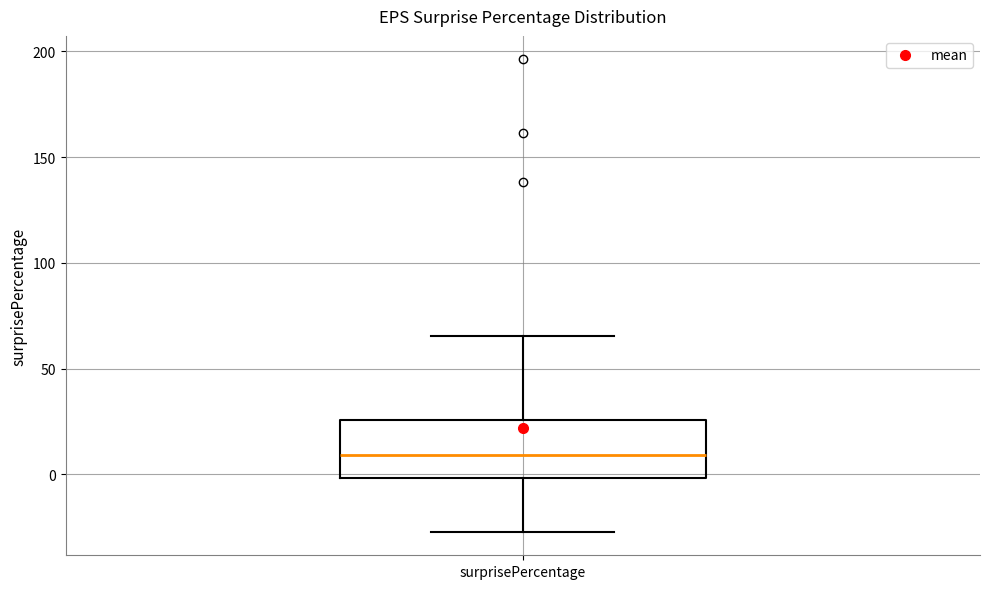

Transcribe this box plot: give where the median line is, the range the box spans, and where the two whiskers end, as read against the y-axis. The values are not printed on the chart, so give them approximately, as read against the axis.

median 10, box 0 to 25, whiskers -25 to 65